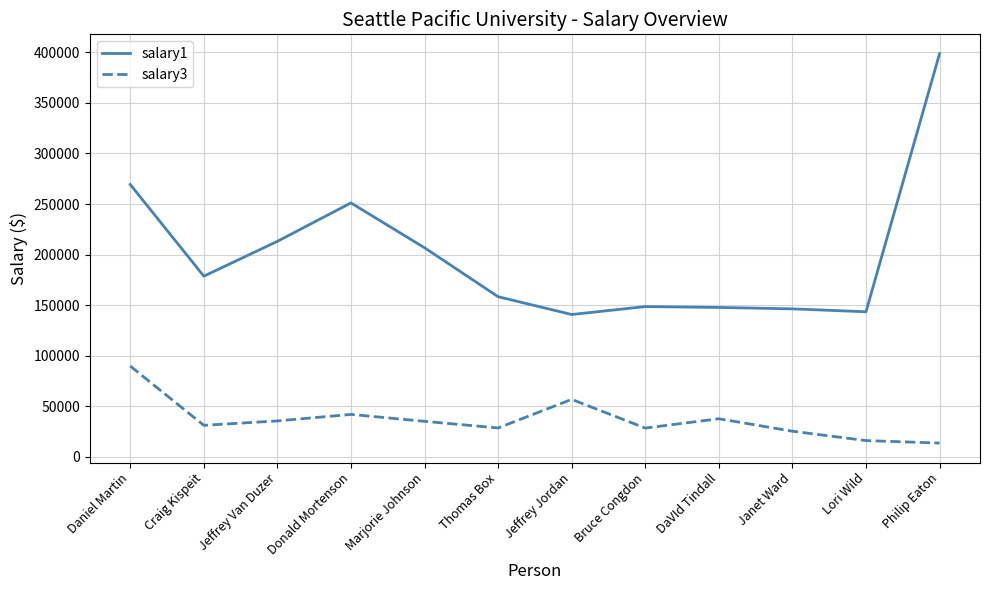

What is the difference between the salary3 values at Philip Eaton and Janet Ward?

11702